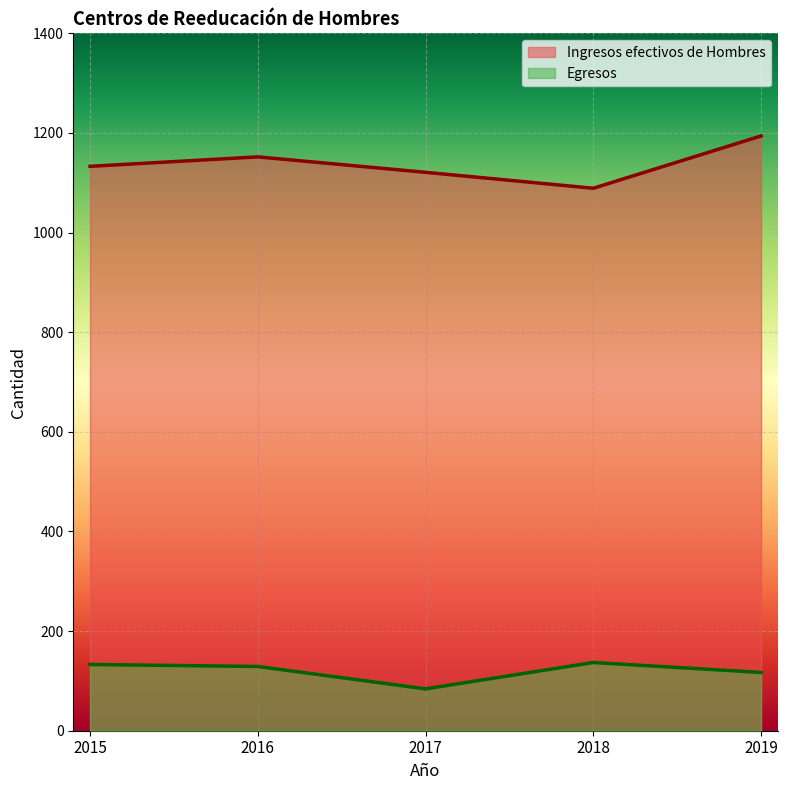

Between 2016 and 2015, which is larger?

2016